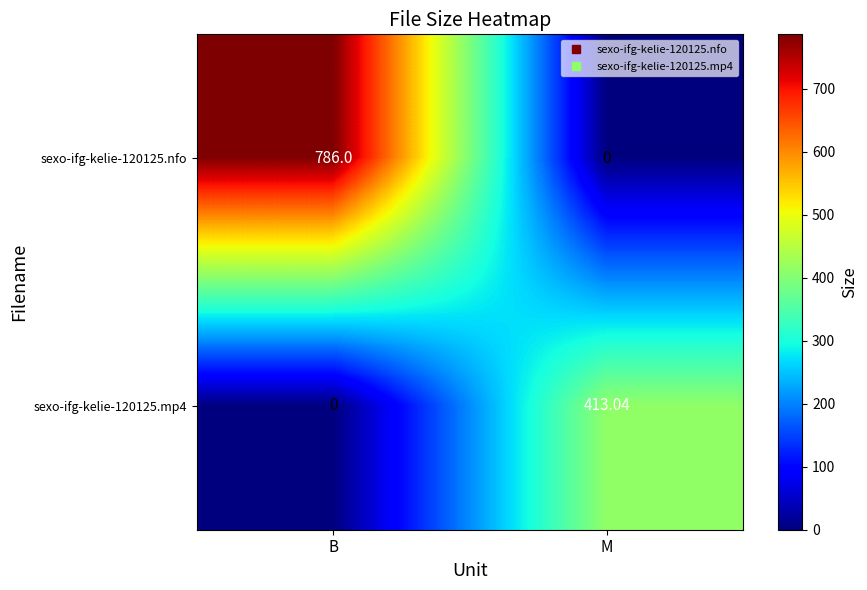

List the labels in order of sexo-ifg-kelie-120125.mp4 value, largest first.

M, B